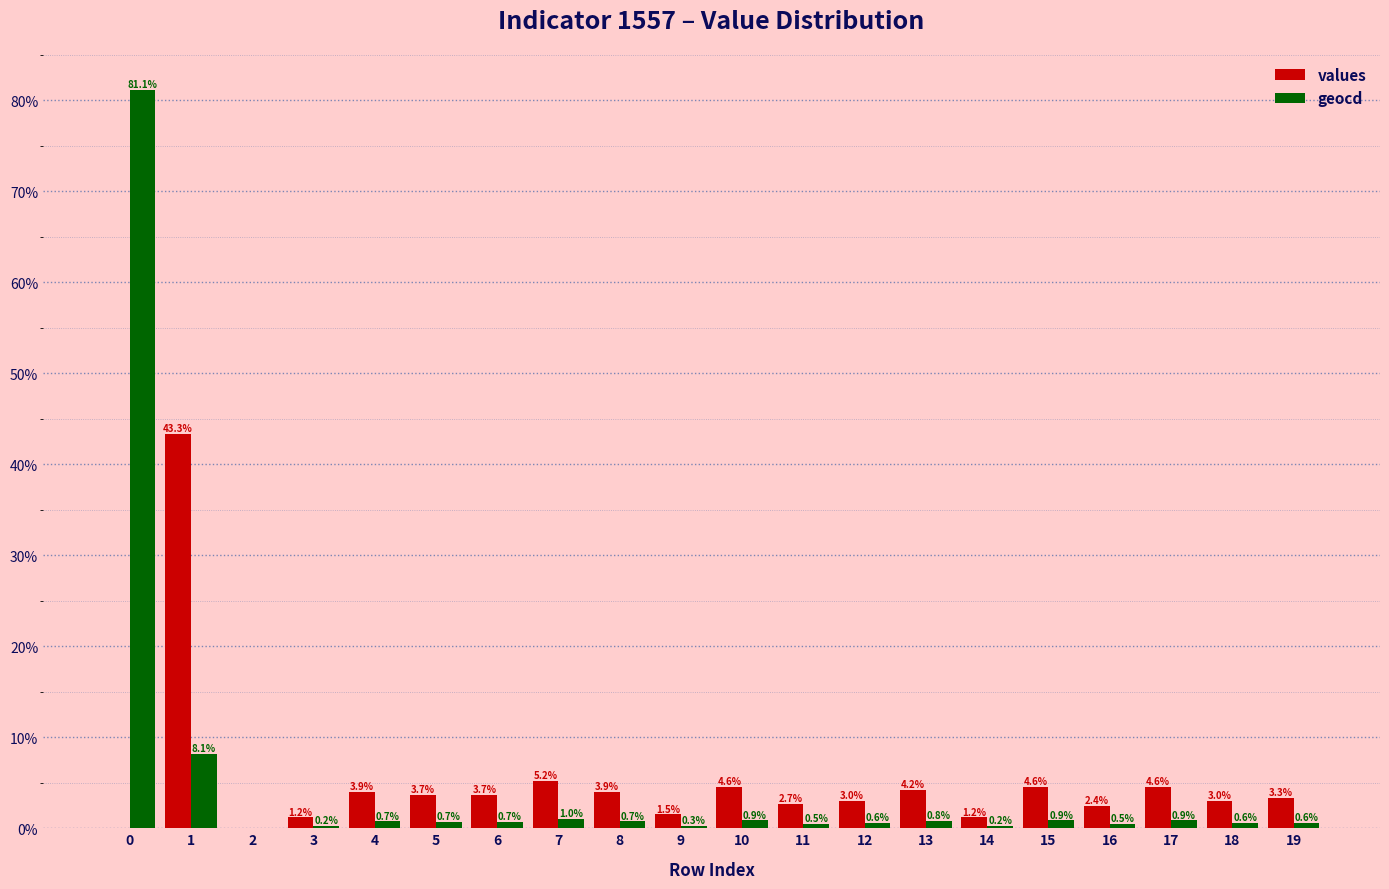

What are all the series names shown in the legend?

values, geocd